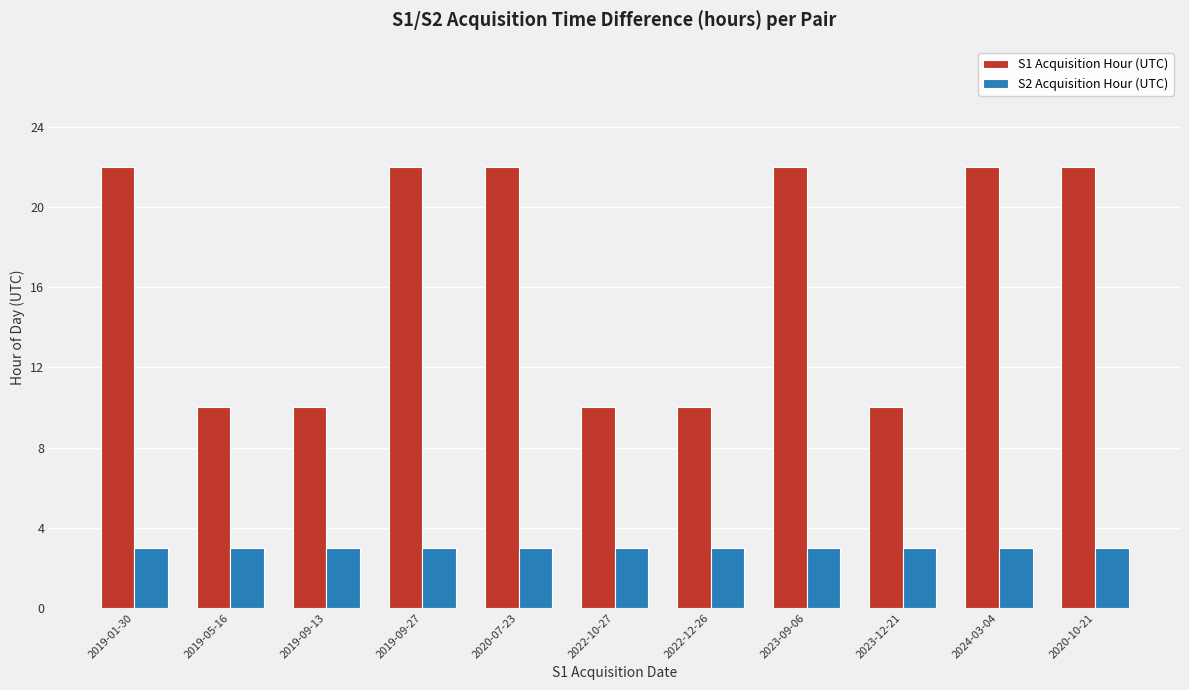

The S2 Acquisition Hour (UTC) series shows 4 at 2024-03-04. True or false?

False